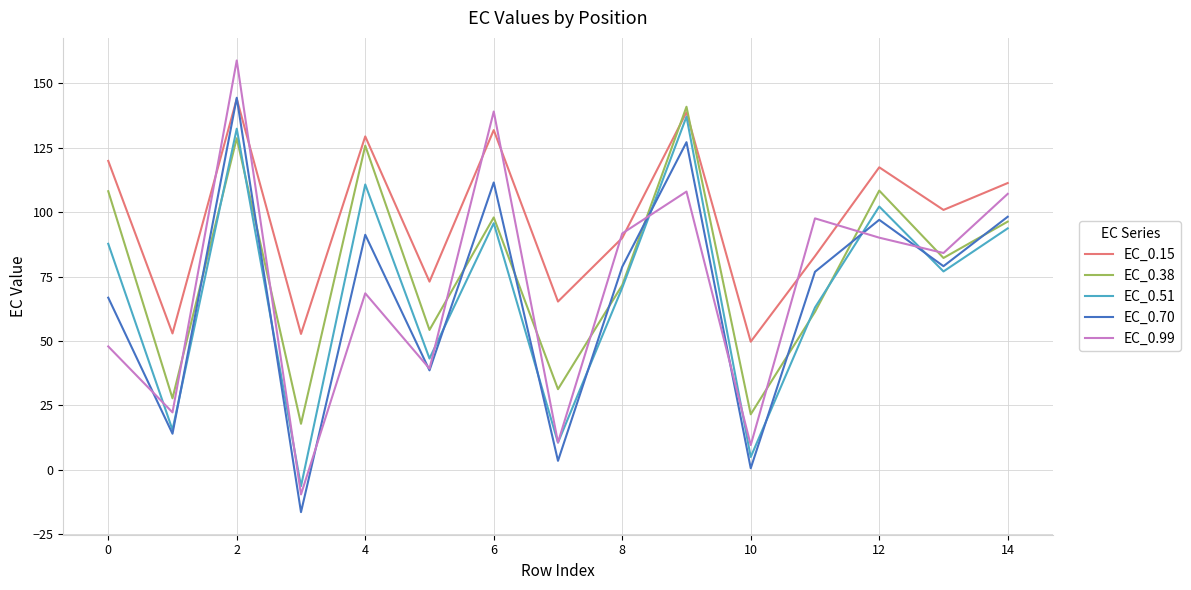

Which series has the widest spread of values?

EC_0.99